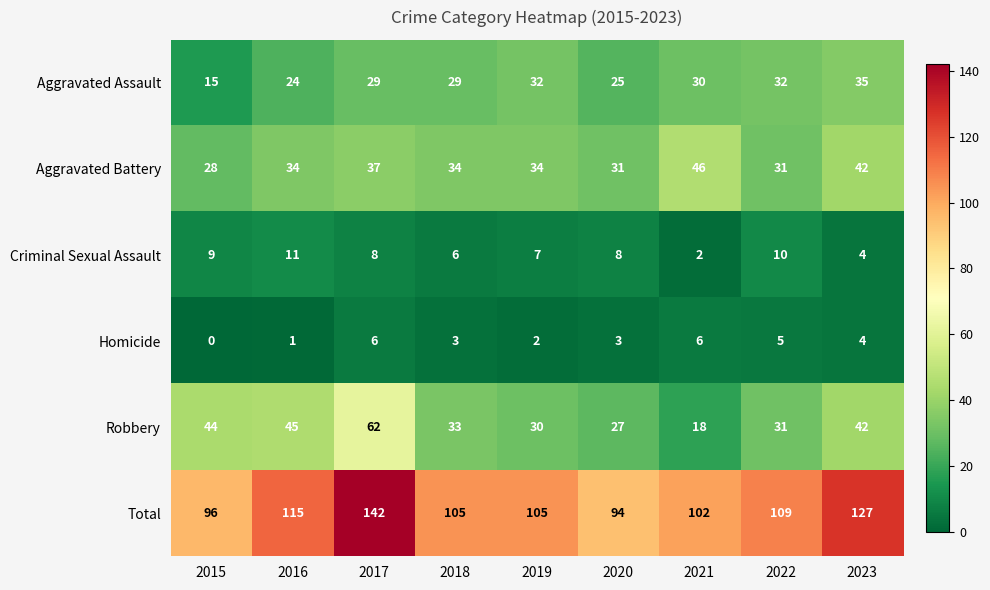

What is the difference between the maximum and second lowest values in the Aggravated Assault series?

11